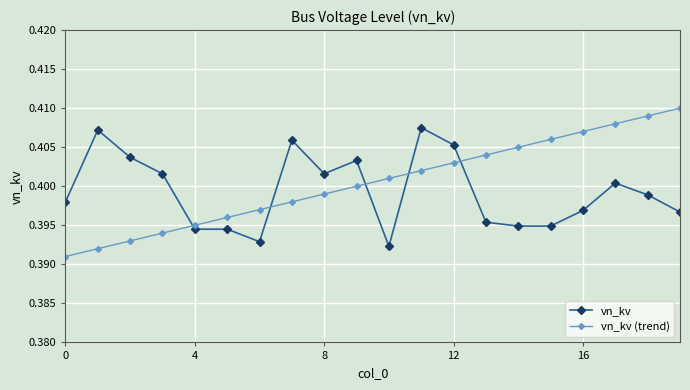

What is the sum of all vn_kv (trend) values?

8.0